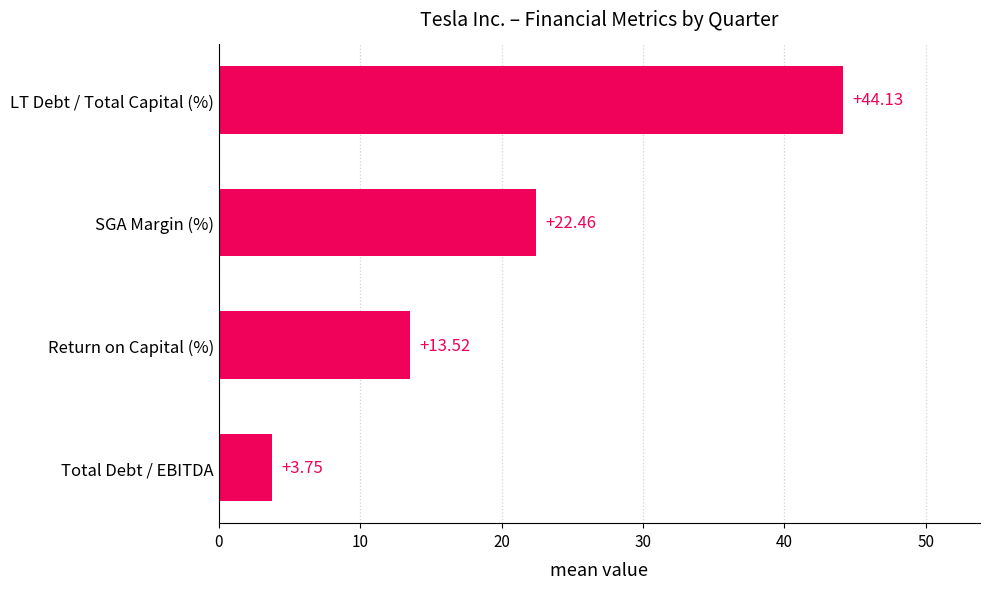

What is the change in value from Return on Capital (%) to SGA Margin (%)?

+8.9